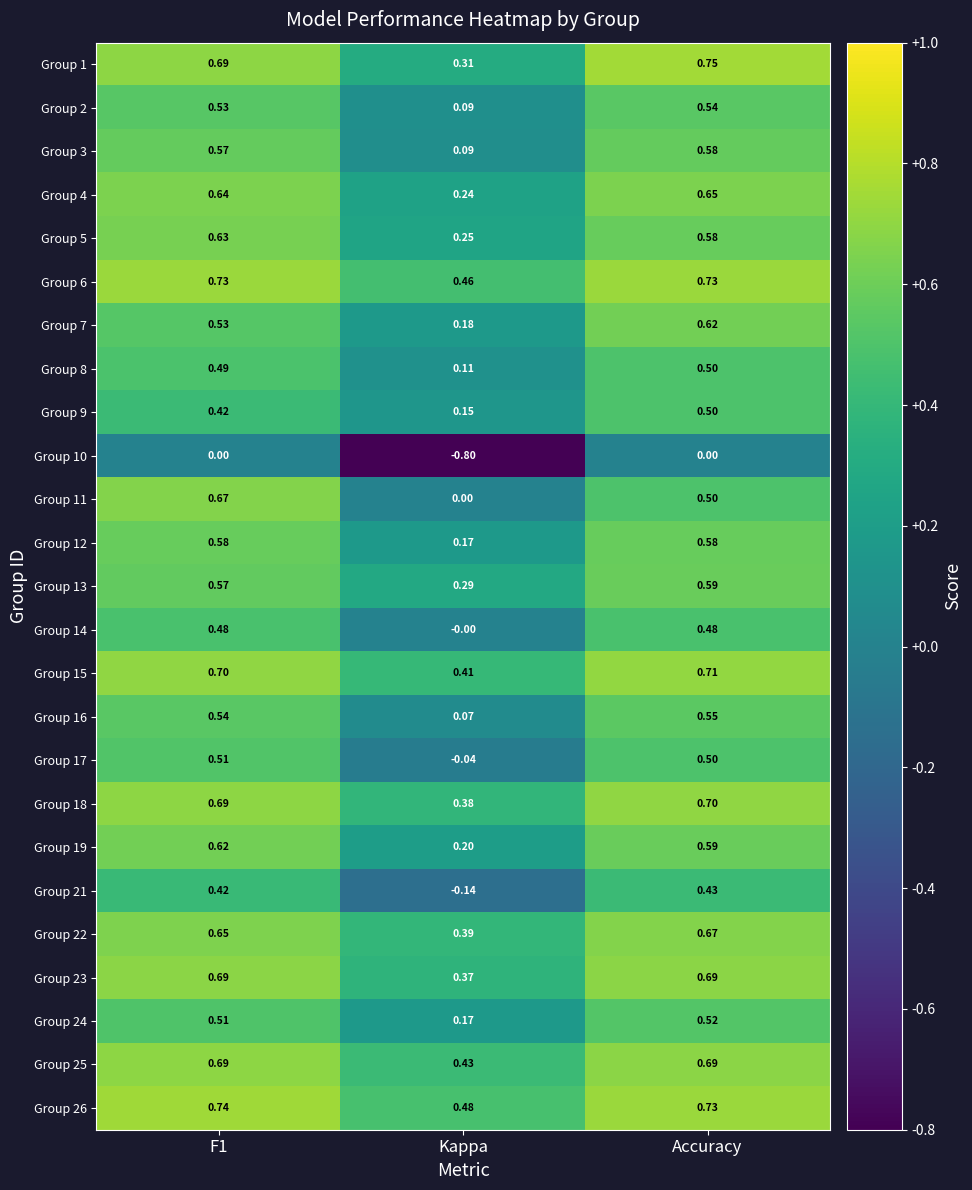

Is the value of Group 15 at F1 greater than the value of Group 26 at F1?

No